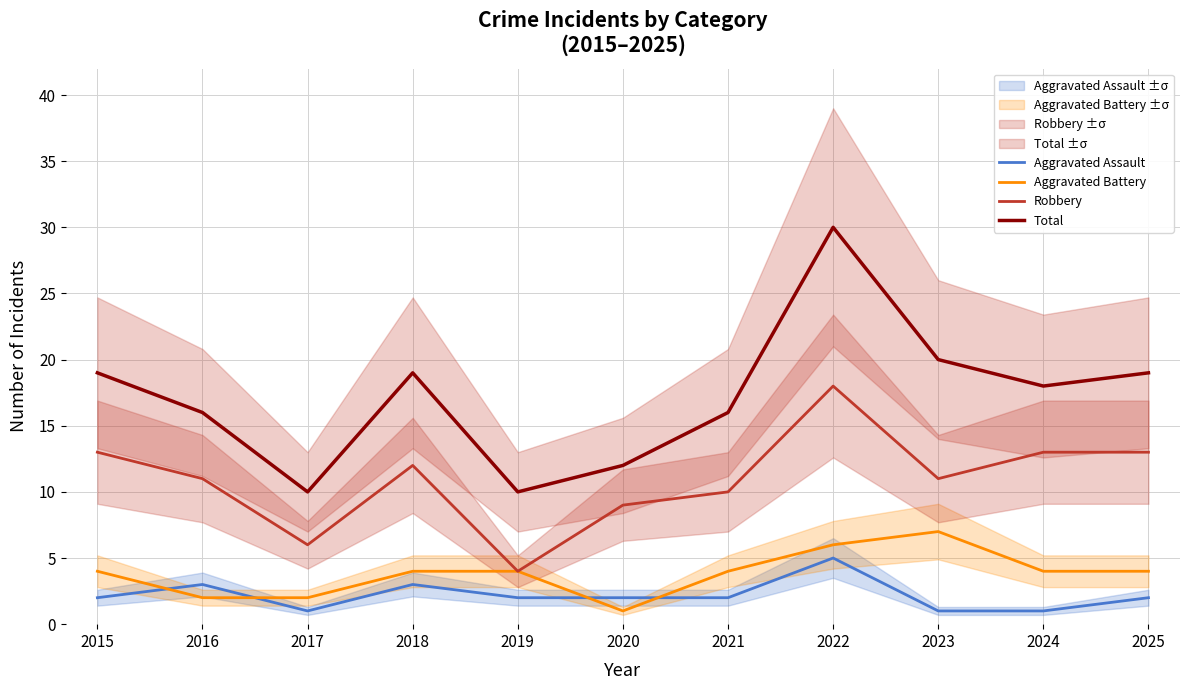

Reading left to right, transcribe all the data shown in this chart.

Aggravated Assault: 2	3	1	3	2	2	2	5	1	1	2
Aggravated Battery: 4	2	2	4	4	1	4	6	7	4	4
Robbery: 13	11	6	12	4	9	10	18	11	13	13
Total: 19	16	10	19	10	12	16	30	20	18	19